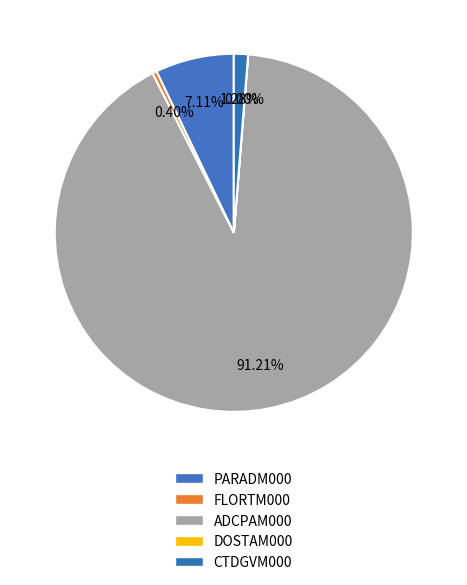

Rank the categories by value from lowest to highest.

CE05MOAS-GL326-04-DOSTAM000, CE05MOAS-GL326-02-FLORTM000, CE05MOAS-GL326-05-CTDGVM000, CE05MOAS-GL326-01-PARADM000, CE05MOAS-GL326-03-ADCPAM000